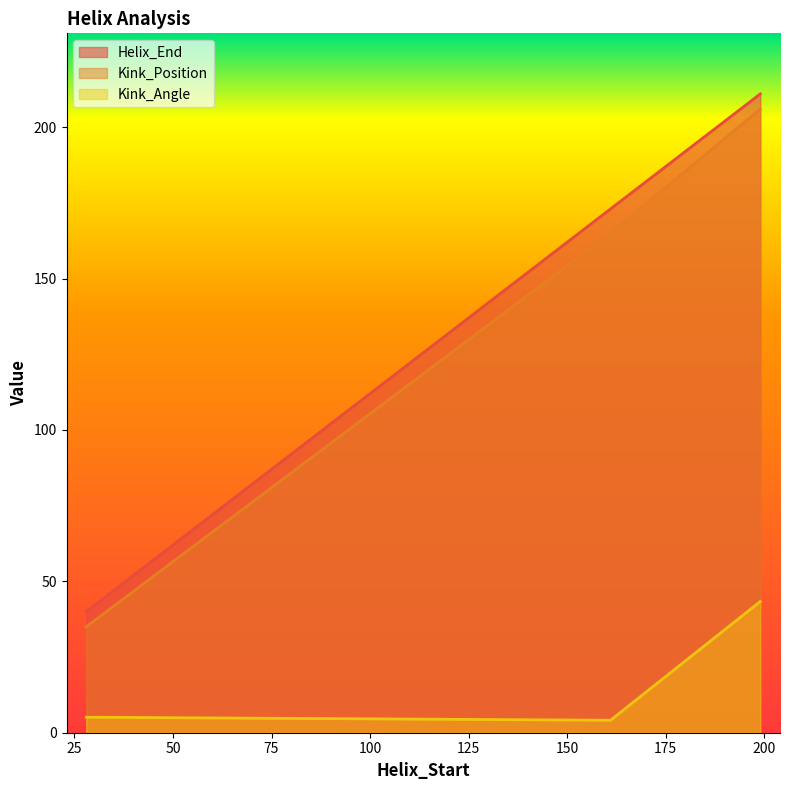

What is the difference between the maximum and minimum values in the Kink_Angle series?

39.2